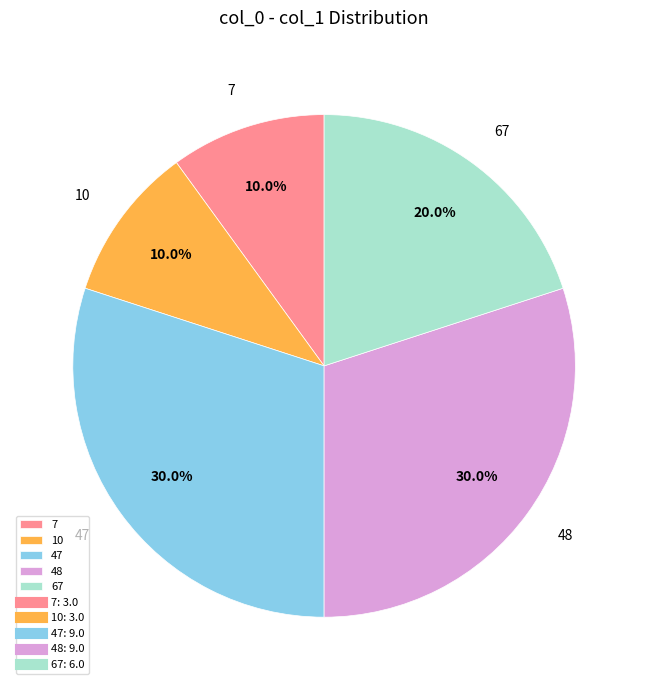

What percentage do 47 and 48 together represent?

60.0%